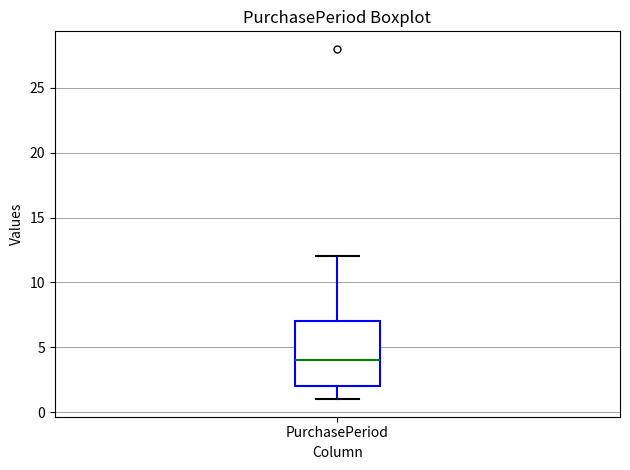

Where is the lower edge of the box for PurchasePeriod on the y-axis? The values are not printed on the chart, so give them approximately, as read against the axis.

2